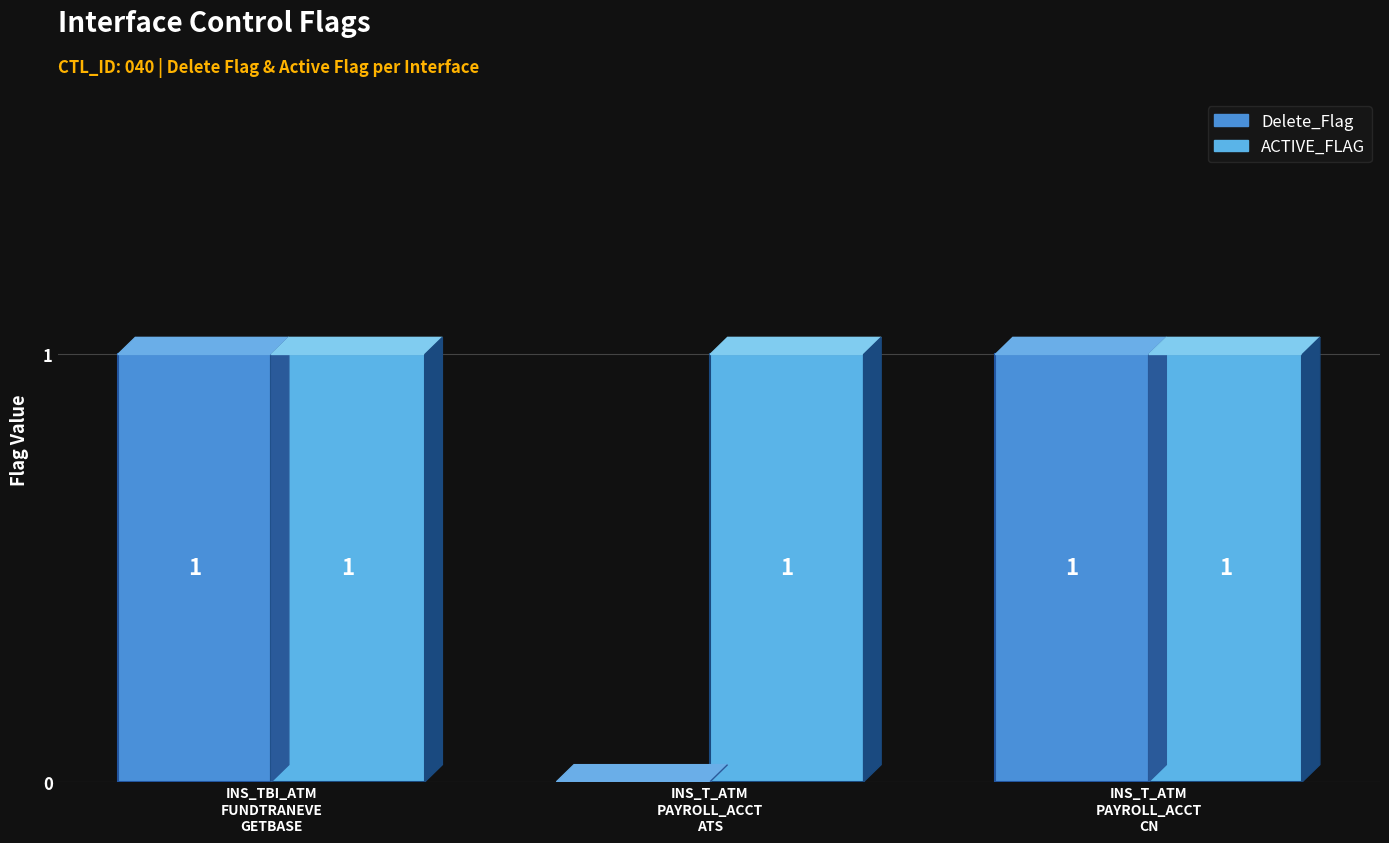

The value of ACTIVE_FLAG at INS_TBI_ATM
FUNDTRANEVE
GETBASE is 1. True or false?

True